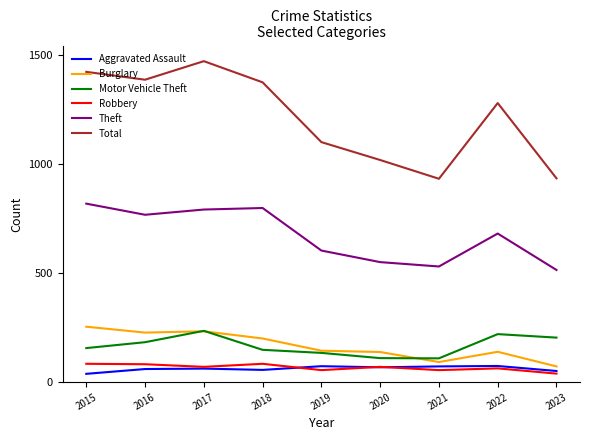

Is this an area chart (filled region under the line)?

No